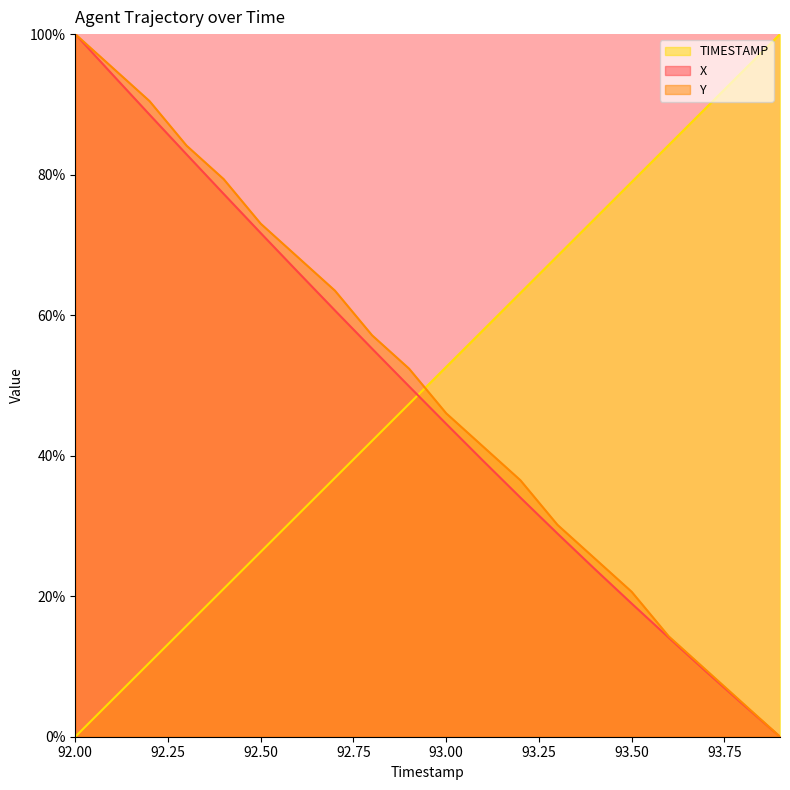

How many lines are shown in the chart?

3